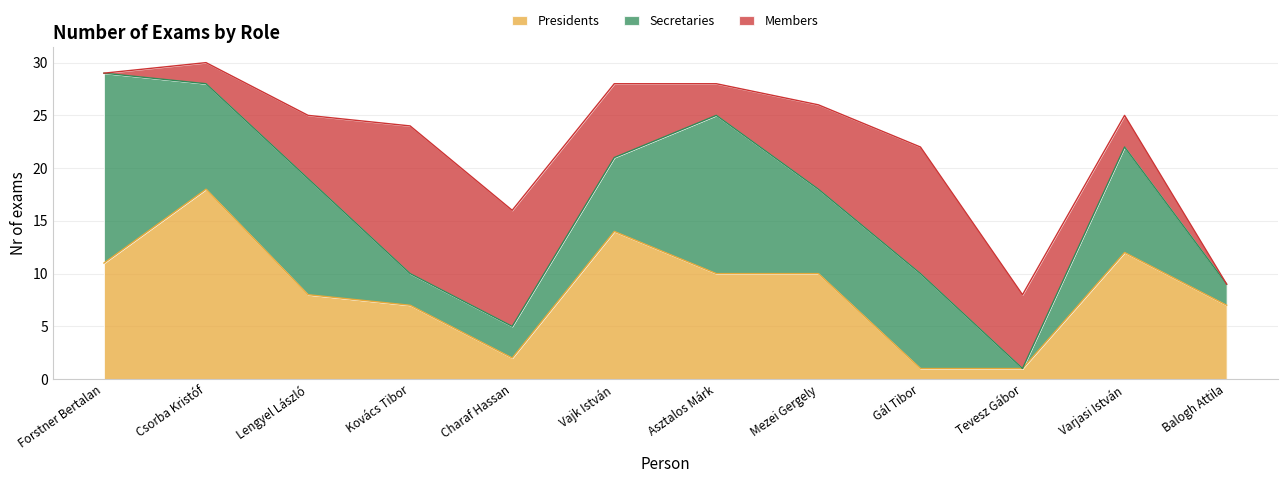

Where does the Presidents series first go above 10?

Forstner Bertalan